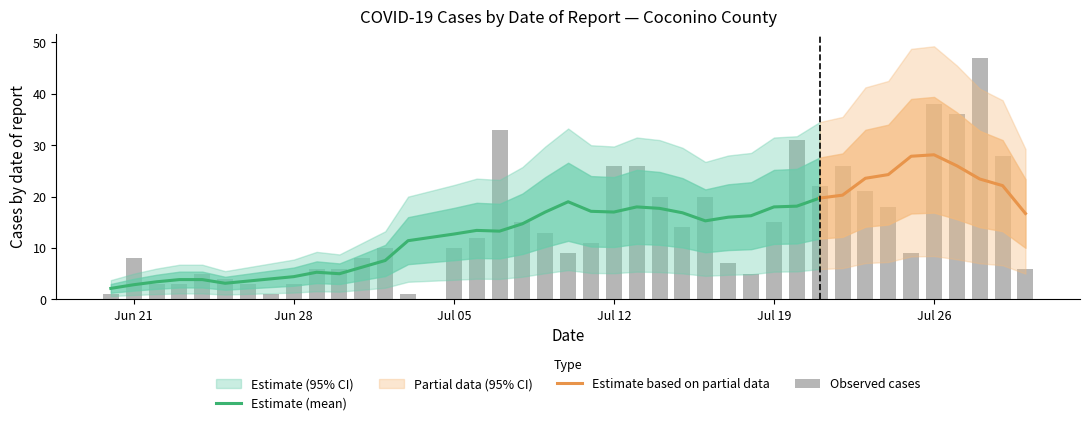

How many bars are there in total?

40